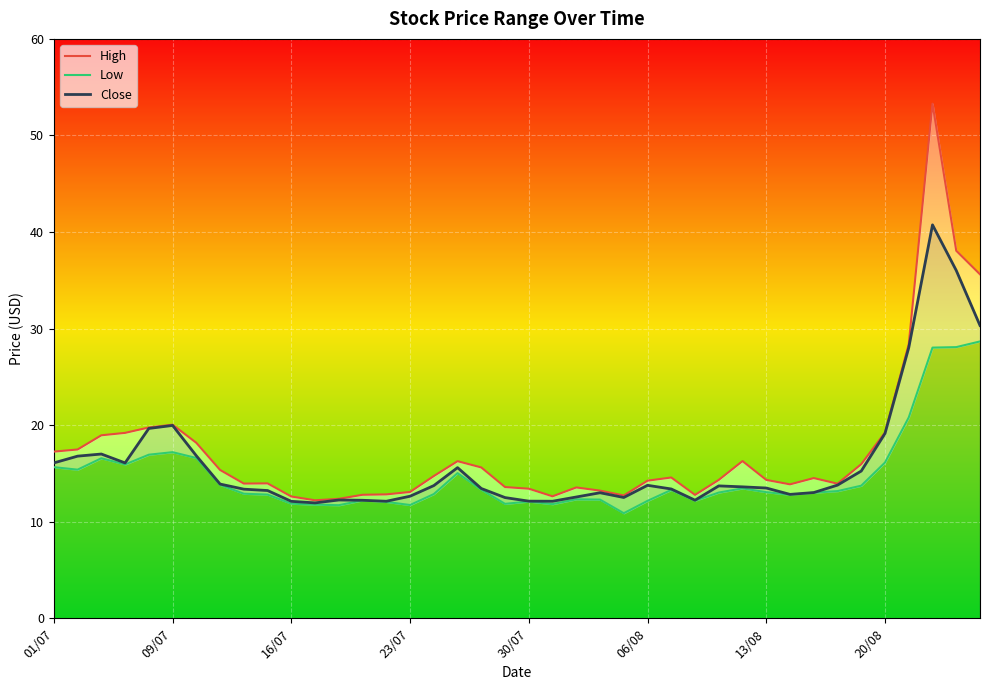

The High series shows 30.8 at 09/07. True or false?

False